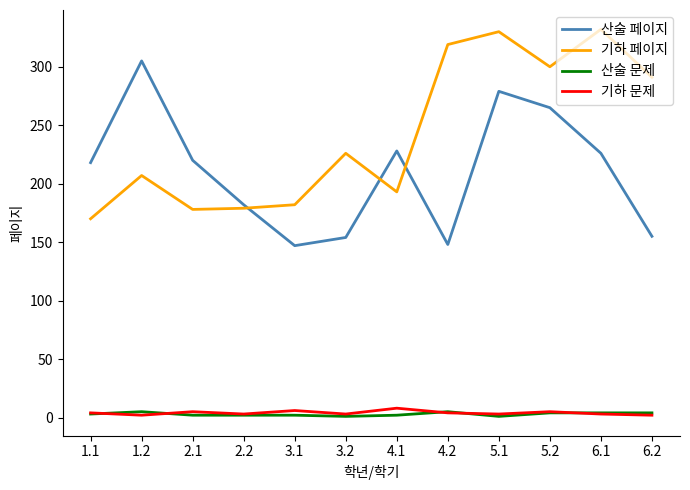

What is the maximum value for 산술 문제?

5